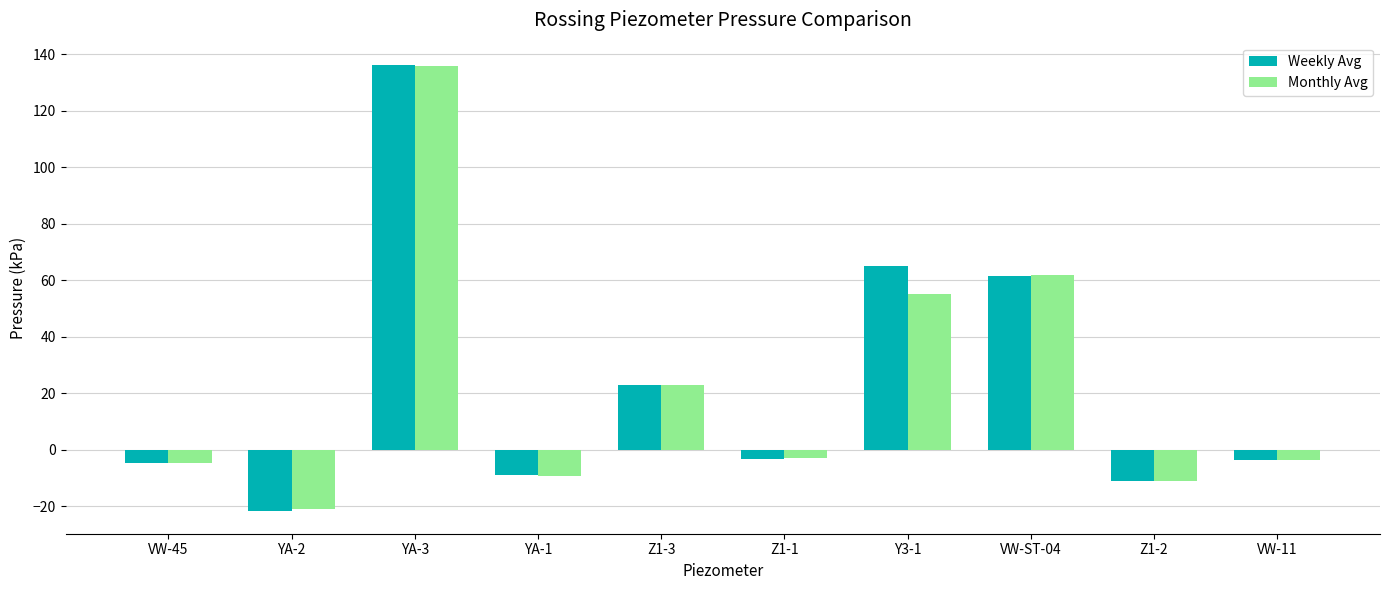

How many distinct data groups are displayed?

2